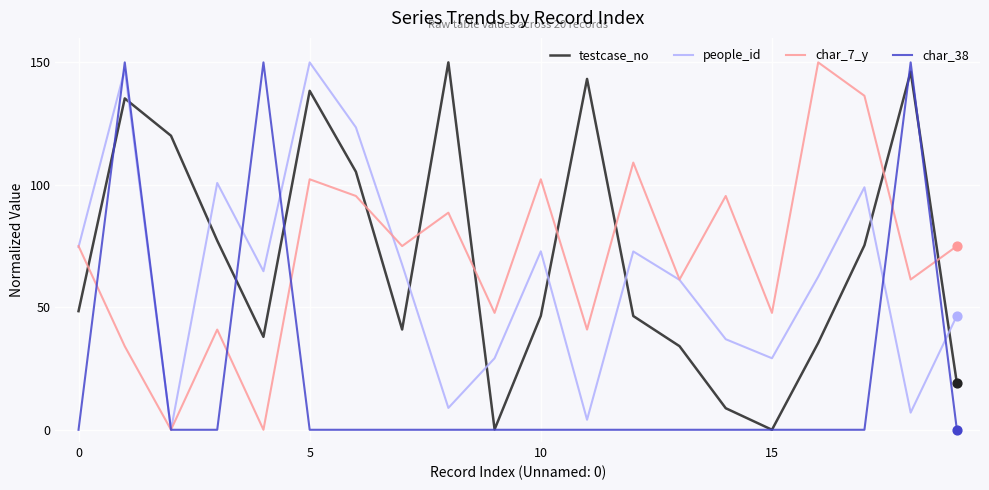

What are all the series names shown in the legend?

testcase_no, people_id, char_7_y, char_38